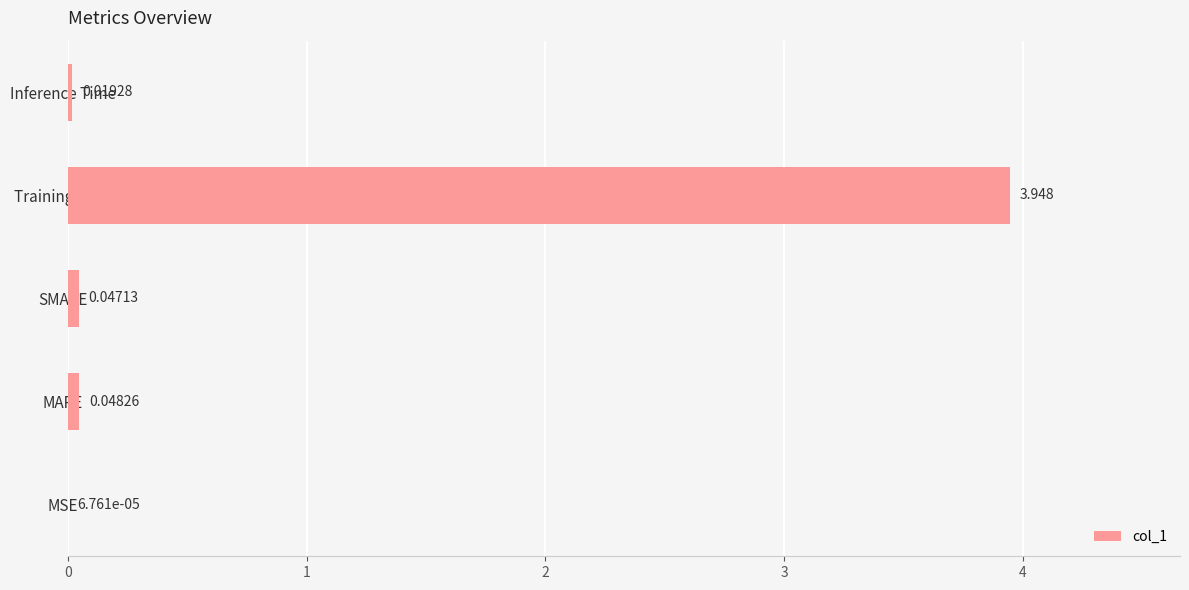

Between Inference Time and Training Time, which is larger?

Training Time